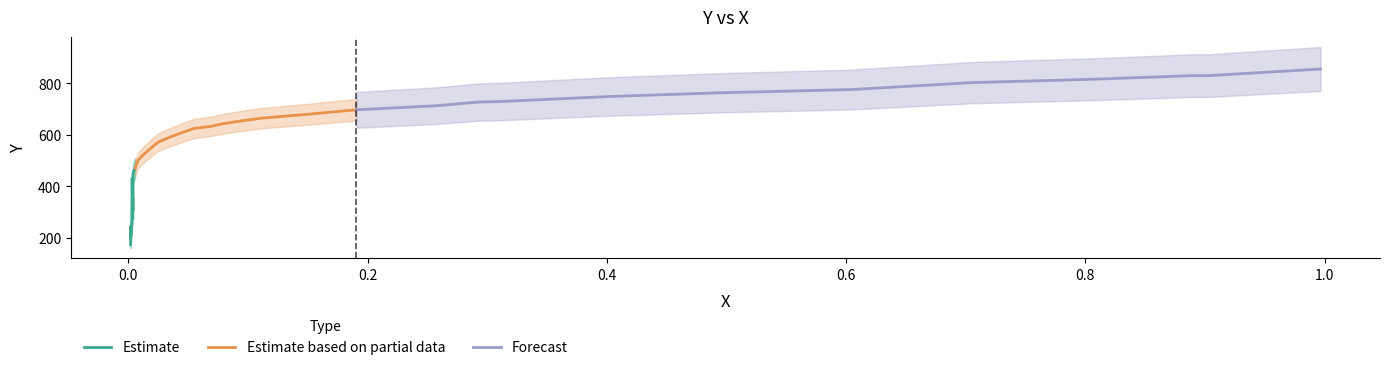

Is it true that the value at 25 is 653.1?

False